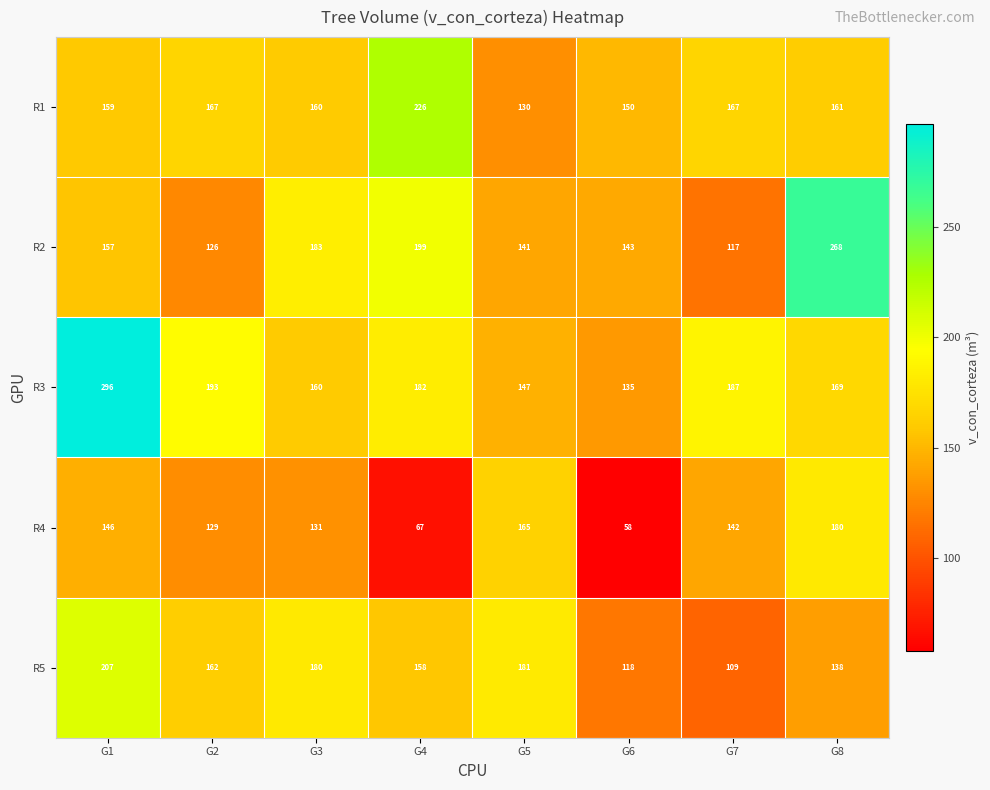

Which series has the largest total across all categories?

R3